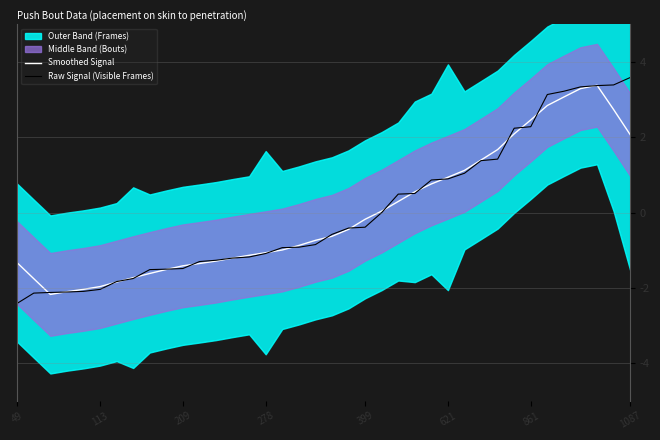

True or false: Raw Signal (Visible Frames) has more than 0 points higher than both neighbors.

False